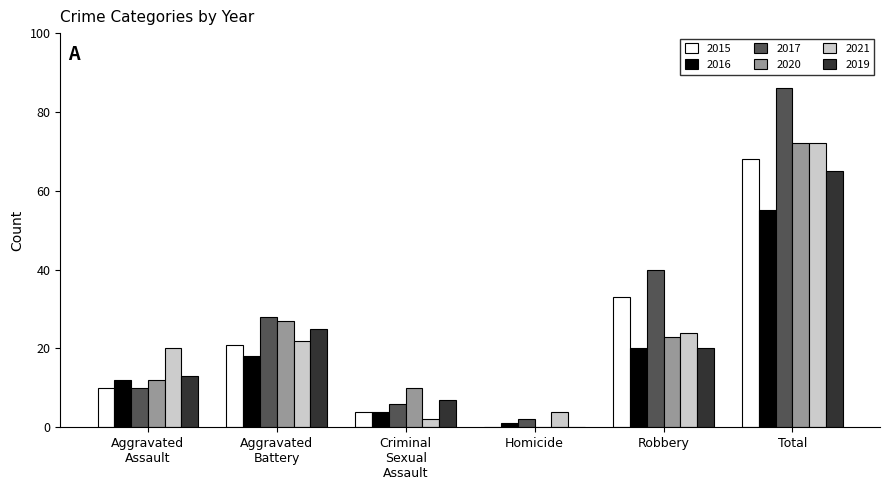

At which category is the sum across all series the highest?

Total